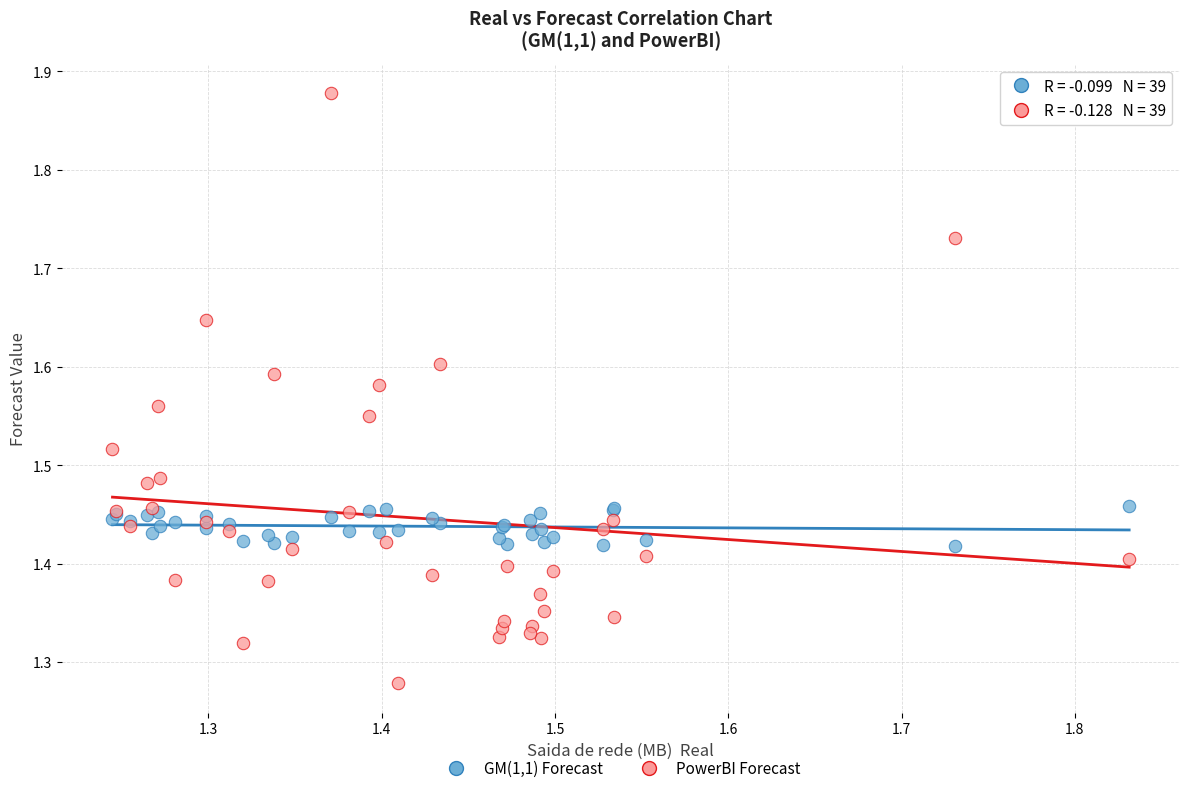

What is the X range (max minus min) for the scatter plot?

0.6